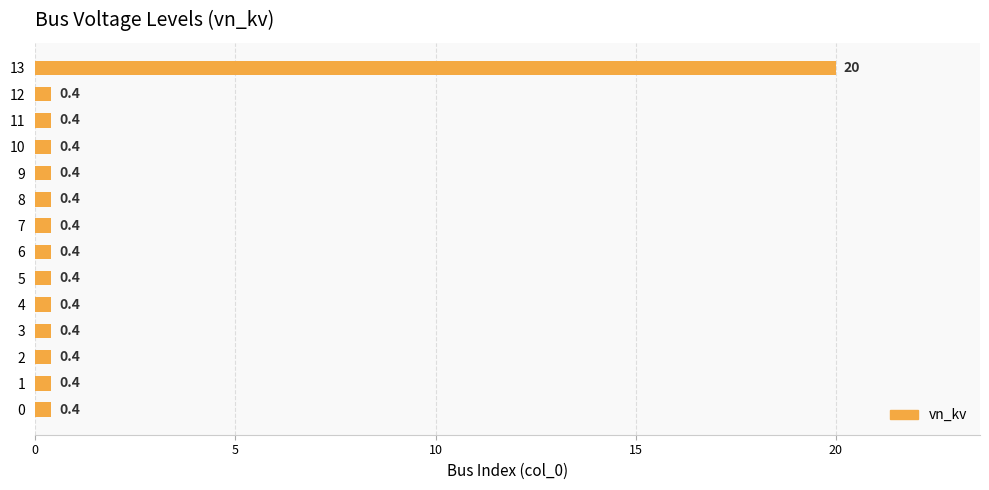

The chart shows a value of 0.4 at 5. True or false?

True